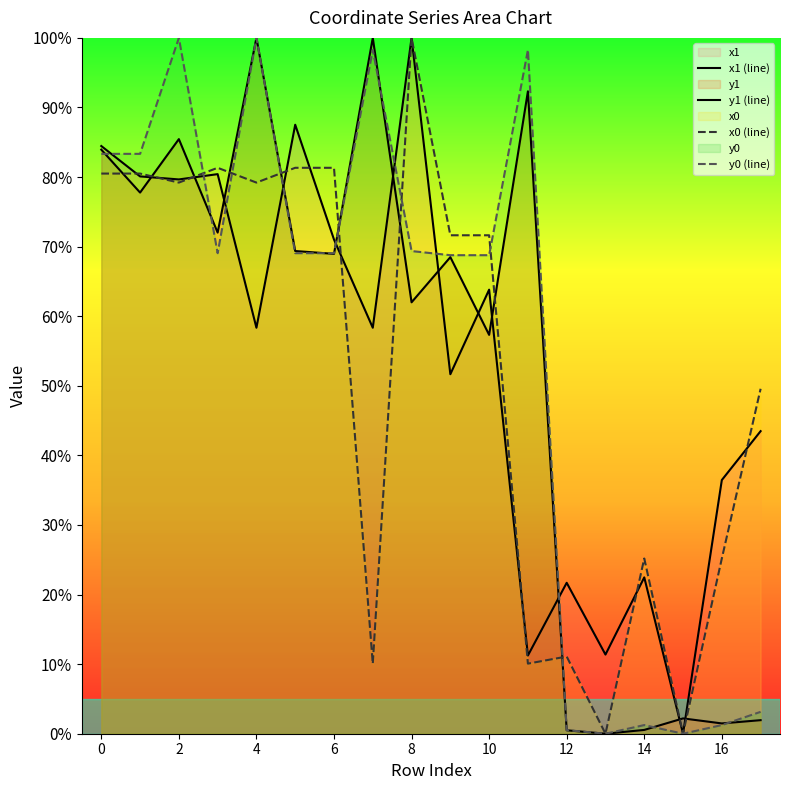

The value of y1 (line) at 14 is 0.0. True or false?

False